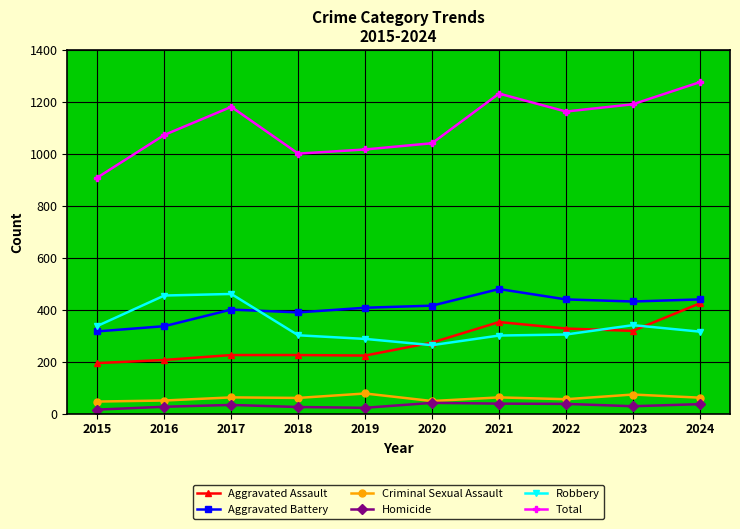

What are all the series names shown in the legend?

Aggravated Assault, Aggravated Battery, Criminal Sexual Assault, Homicide, Robbery, Total